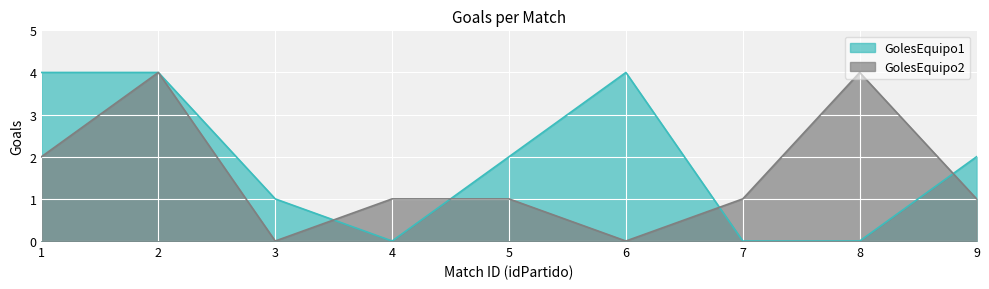

The value of GolesEquipo2 at 7 is 1. True or false?

True